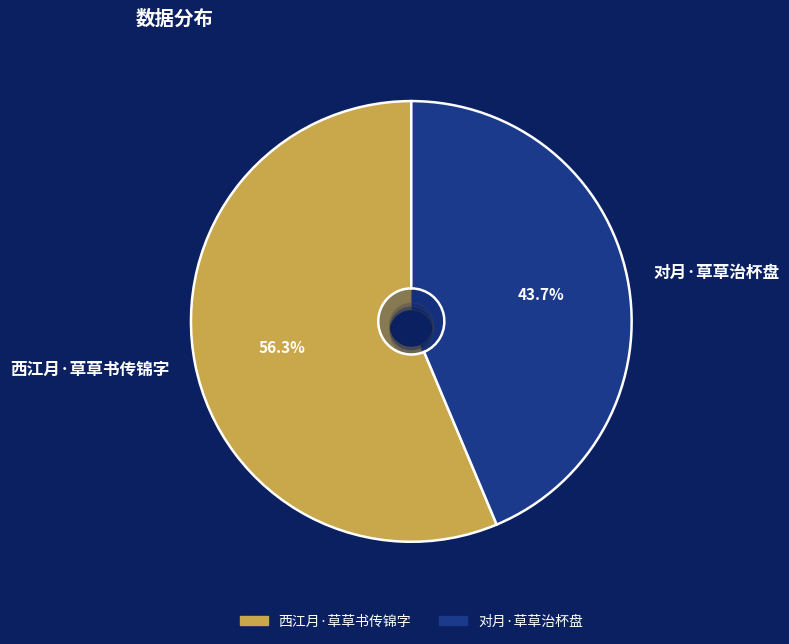

What is the majority slice?

西江月·草草书传锦字